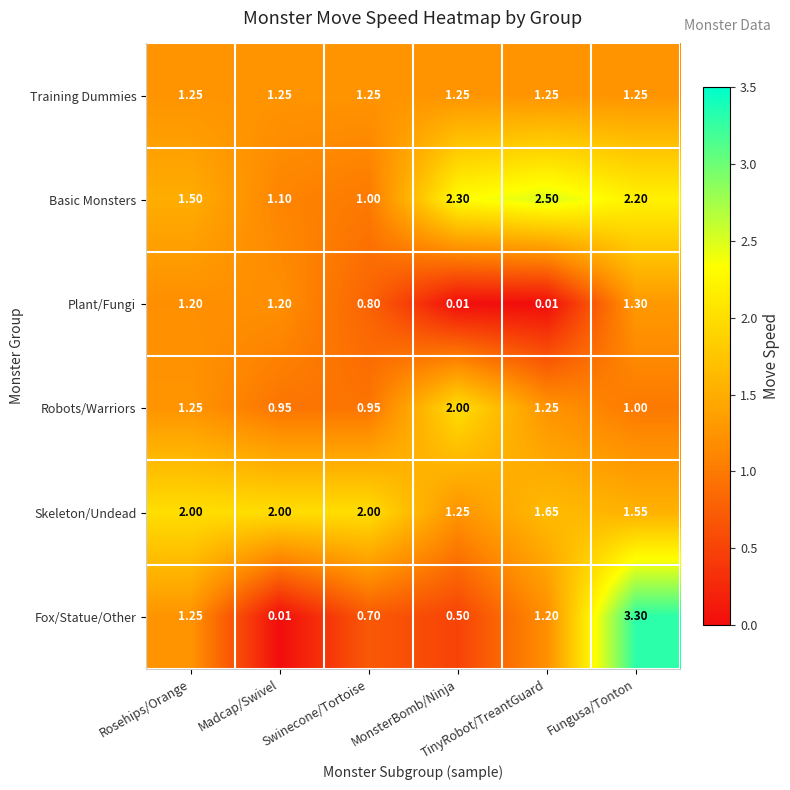

How many distinct data groups are displayed?

6